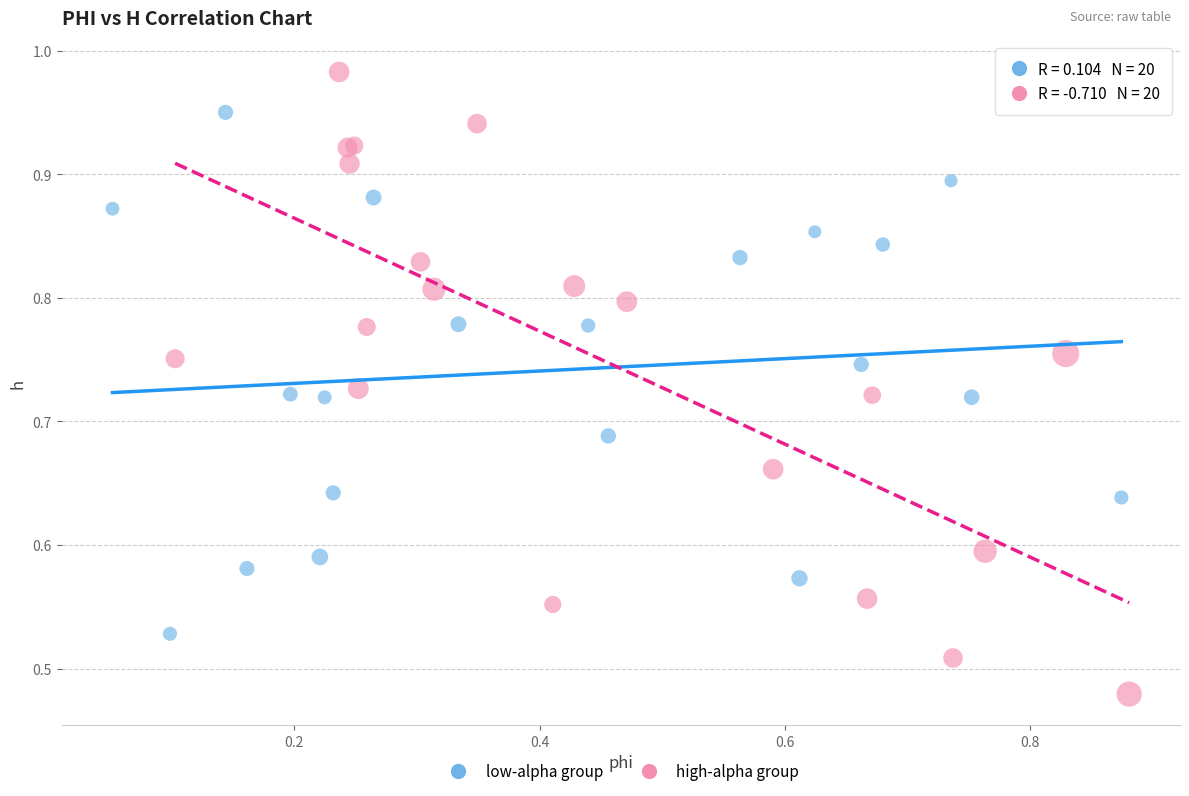

Which series reaches the minimum Y coordinate?

high-alpha group